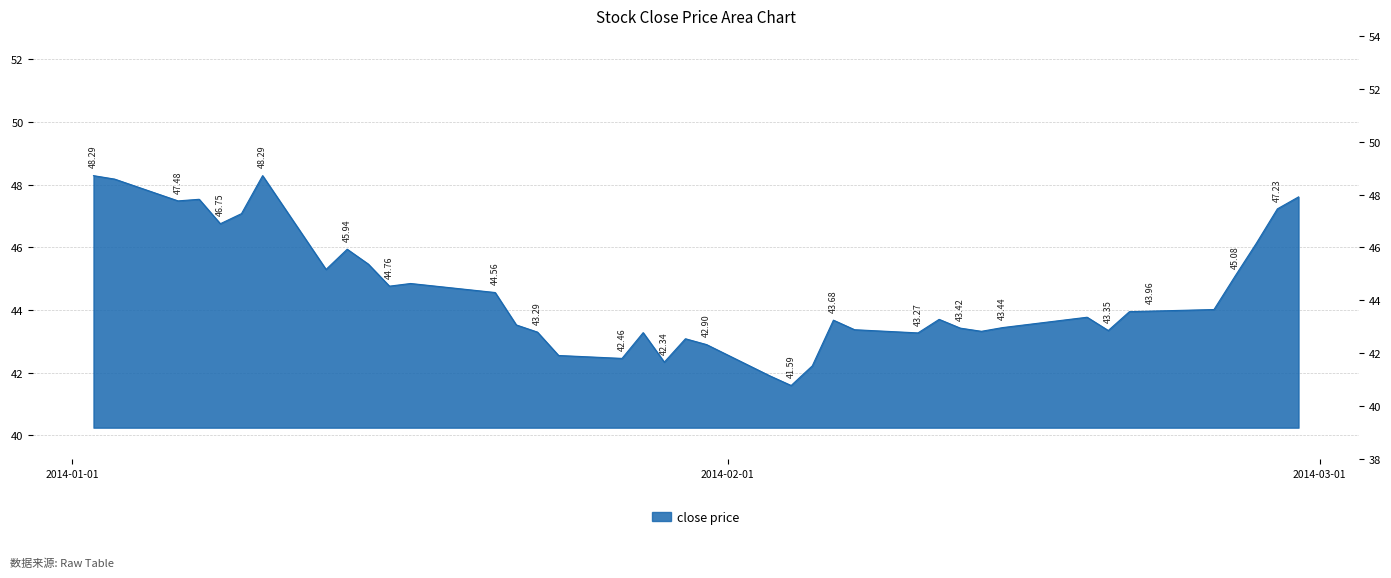

What is the value of the 17th point from the left?

42.5